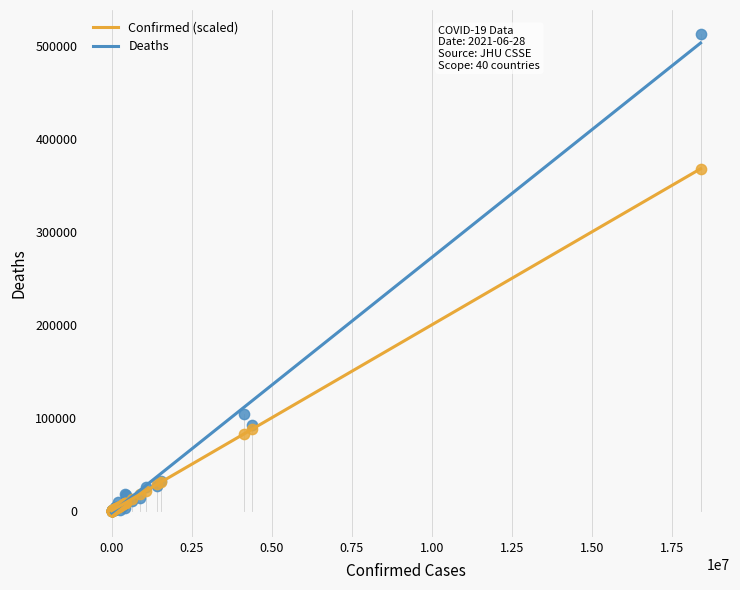

Across all series, what Y value is closest to 256368?

367737.9